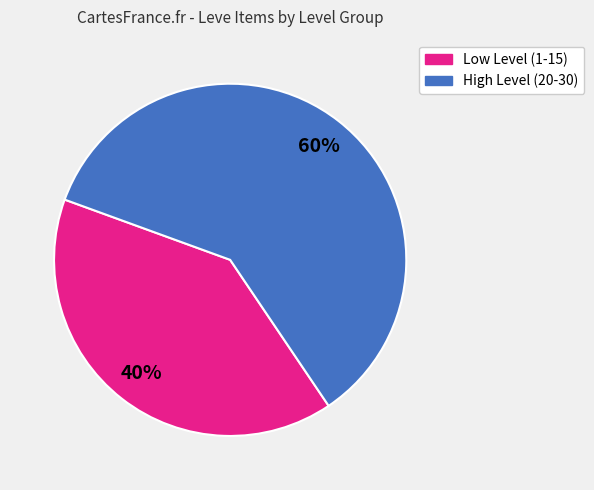

Is the sum of Low Level (1-15) and High Level (20-30) greater than half?

Yes